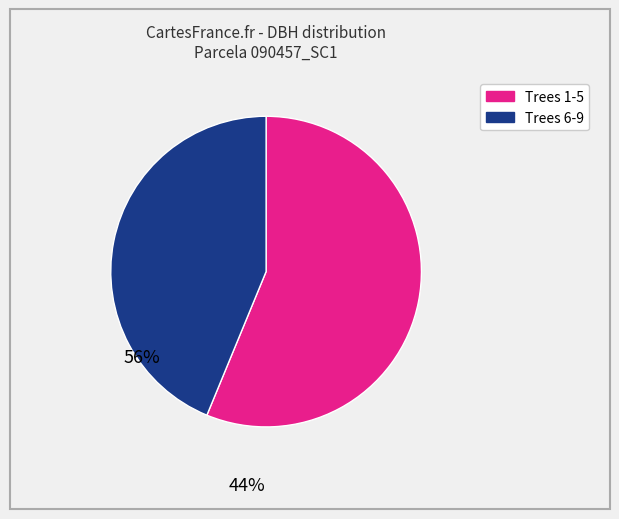

How many segments does this pie chart have?

2